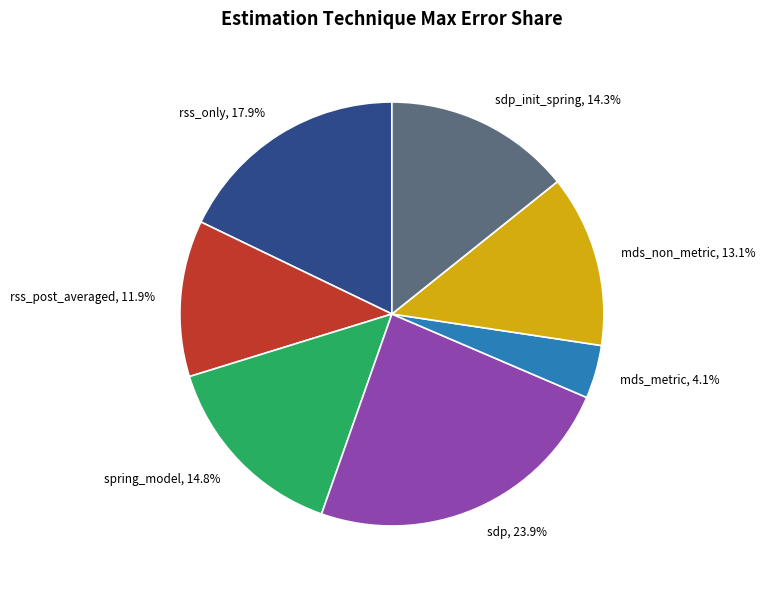

Which slice is the smallest?

mds_metric